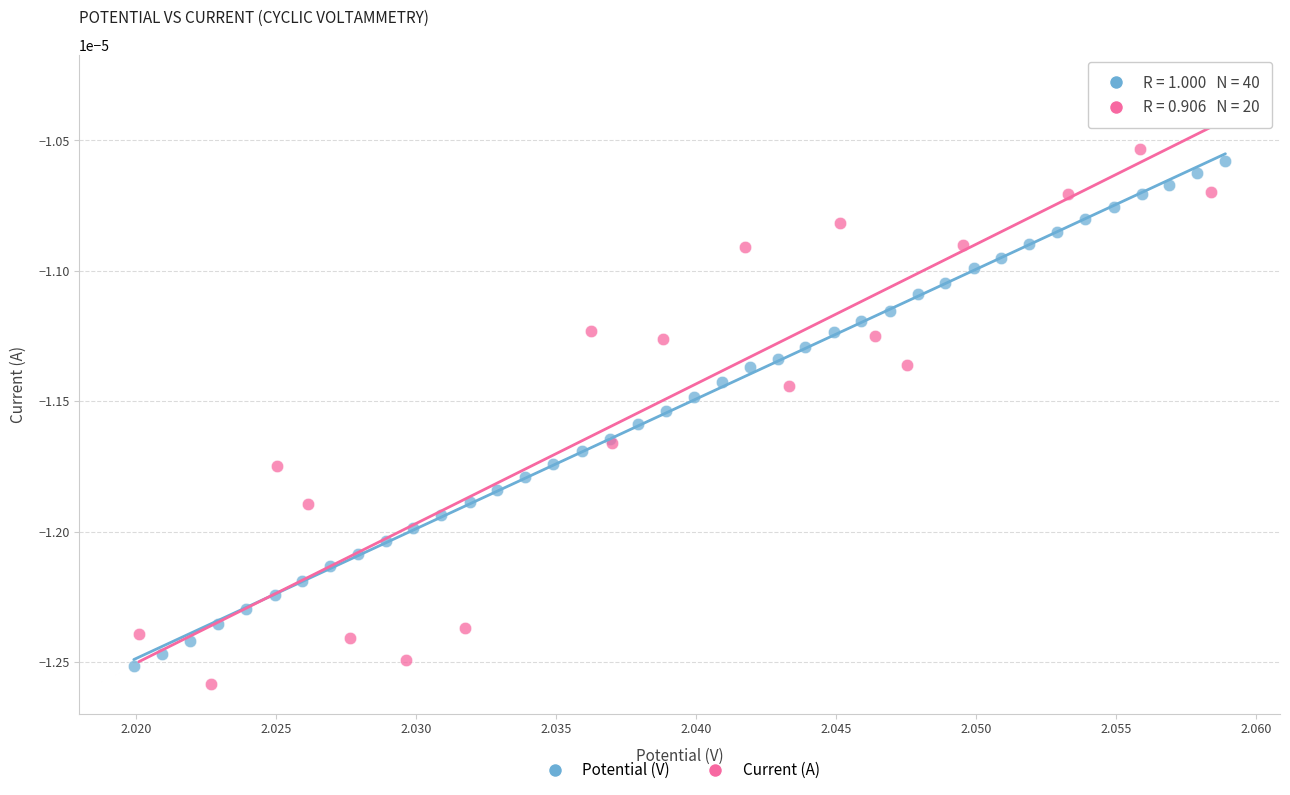

Which series reaches the maximum Y coordinate?

Current (A)